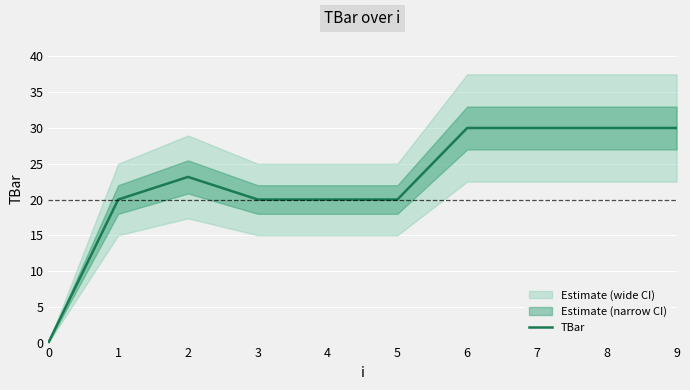

How many lines are shown in the chart?

1